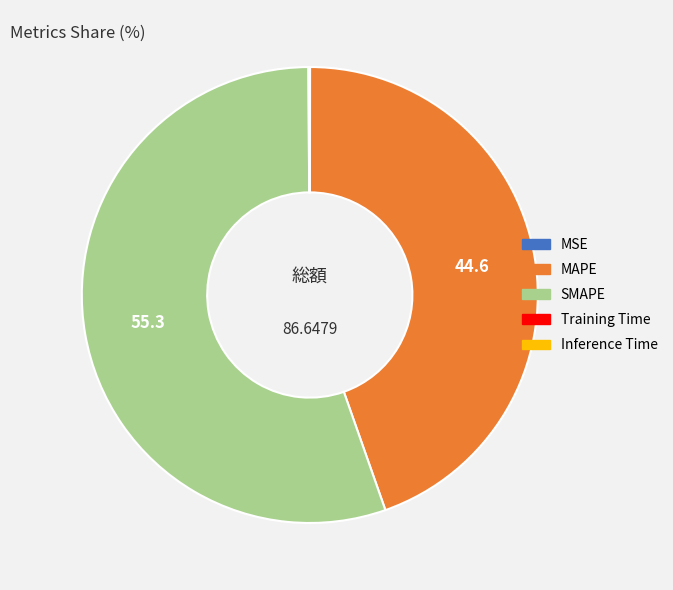

Is there any slice that represents more than half of the pie?

Yes